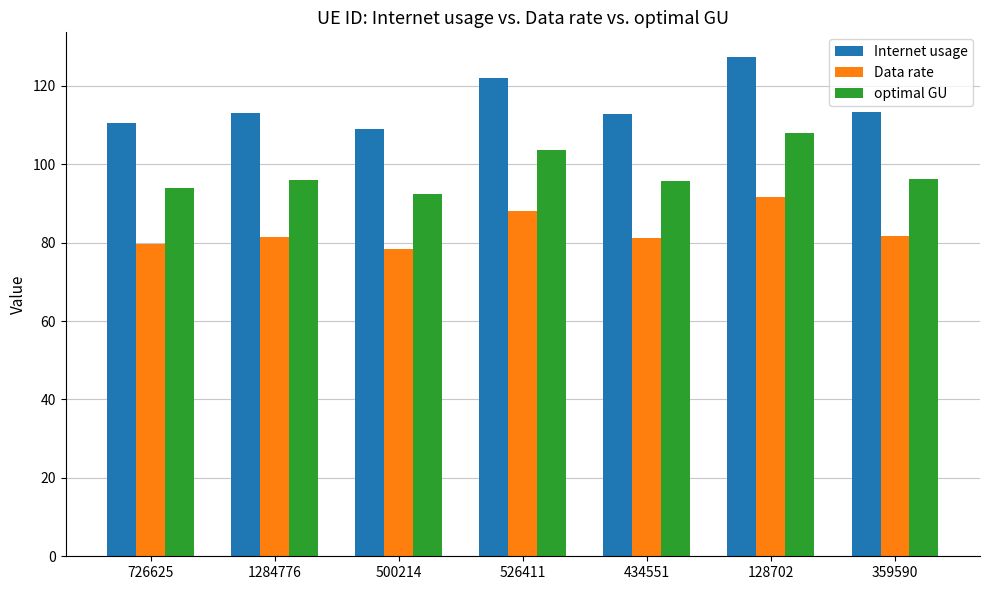

What is the label of the 5th bar from the right?

500214